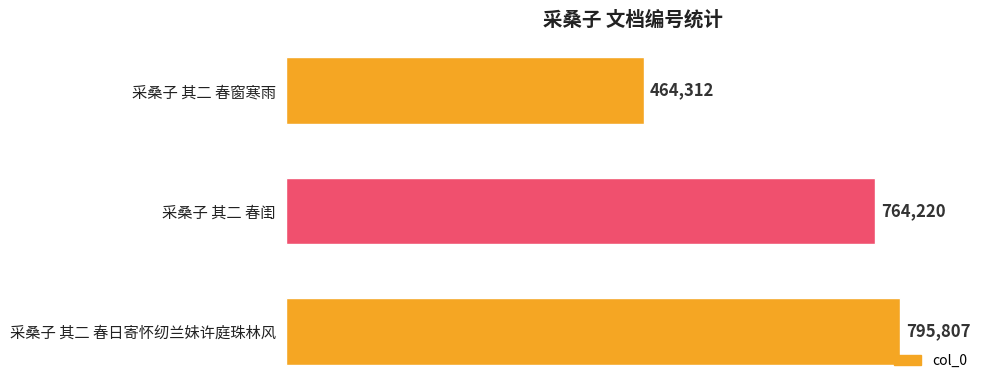

What is the minimum value shown in the chart?

464312